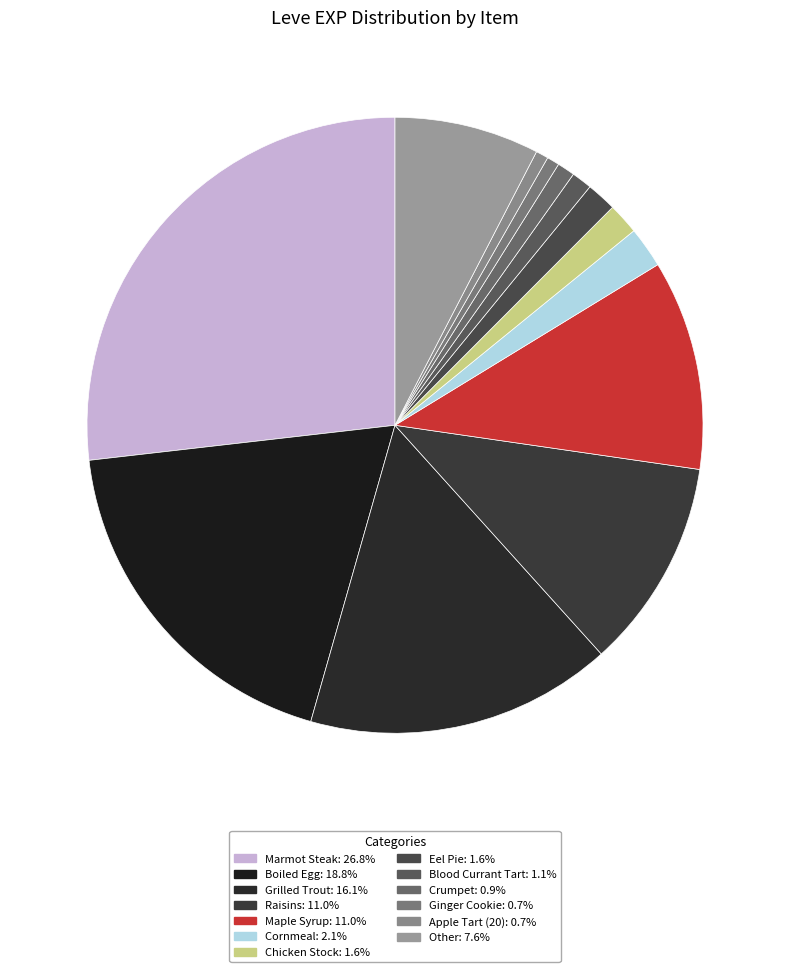

How many segments does this pie chart have?

13